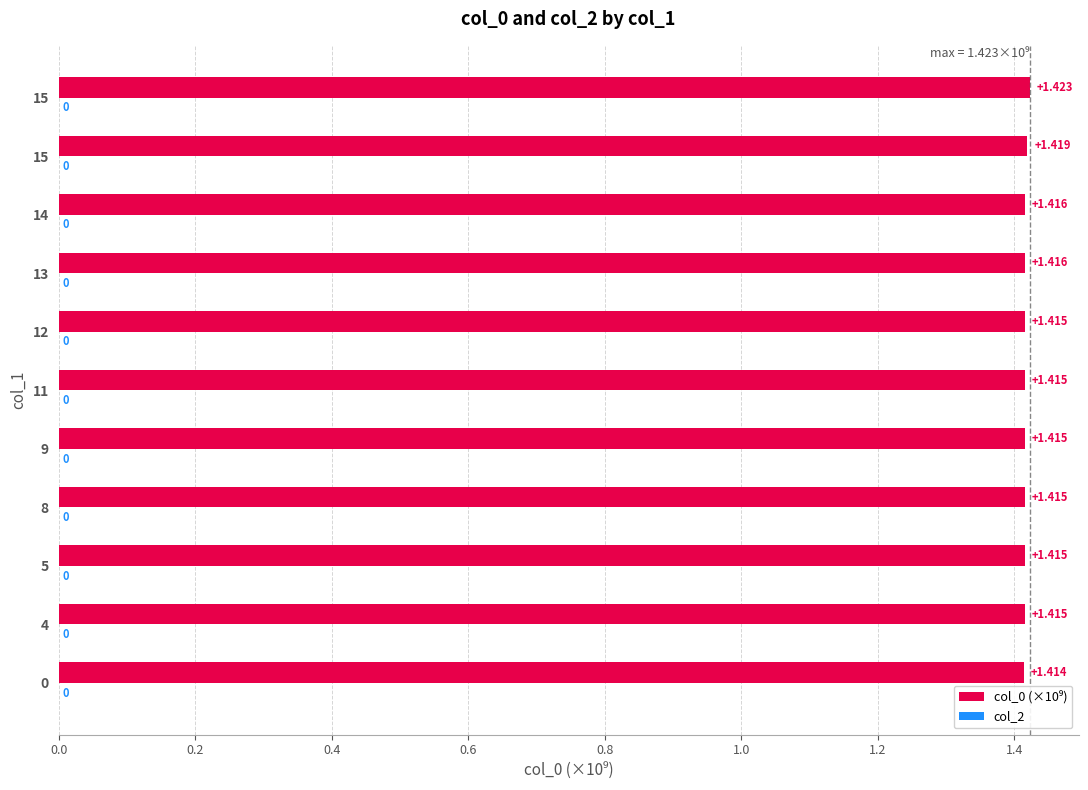

What is the greatest value displayed?

1.4